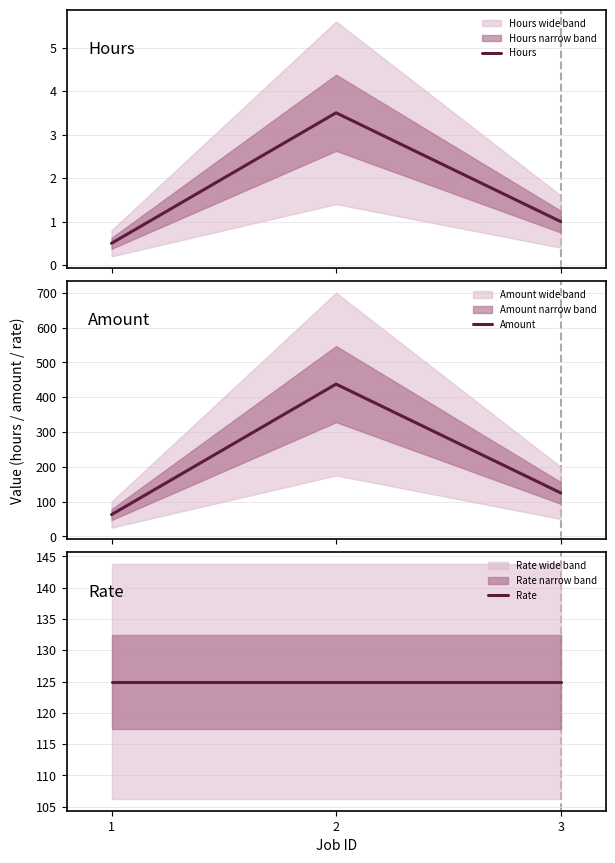

Which series changed the most between 1 and 3?

Amount